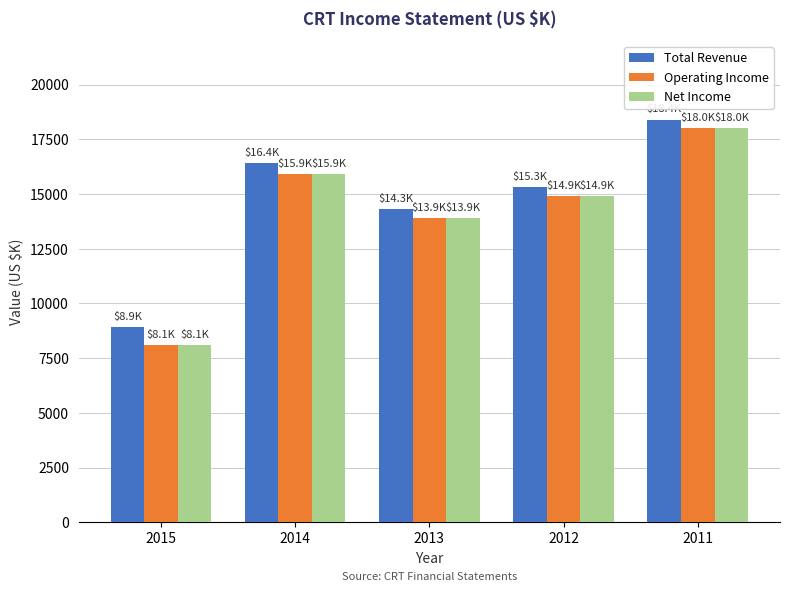

Is the value of Total Revenue at 2015 greater than the value of Operating Income at 2013?

No